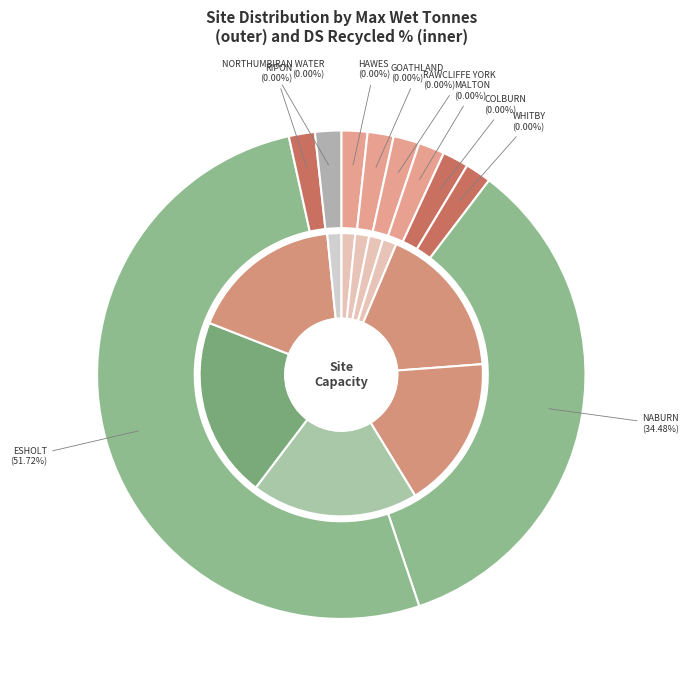

To the nearest percent, what is the average slice percentage?

10%